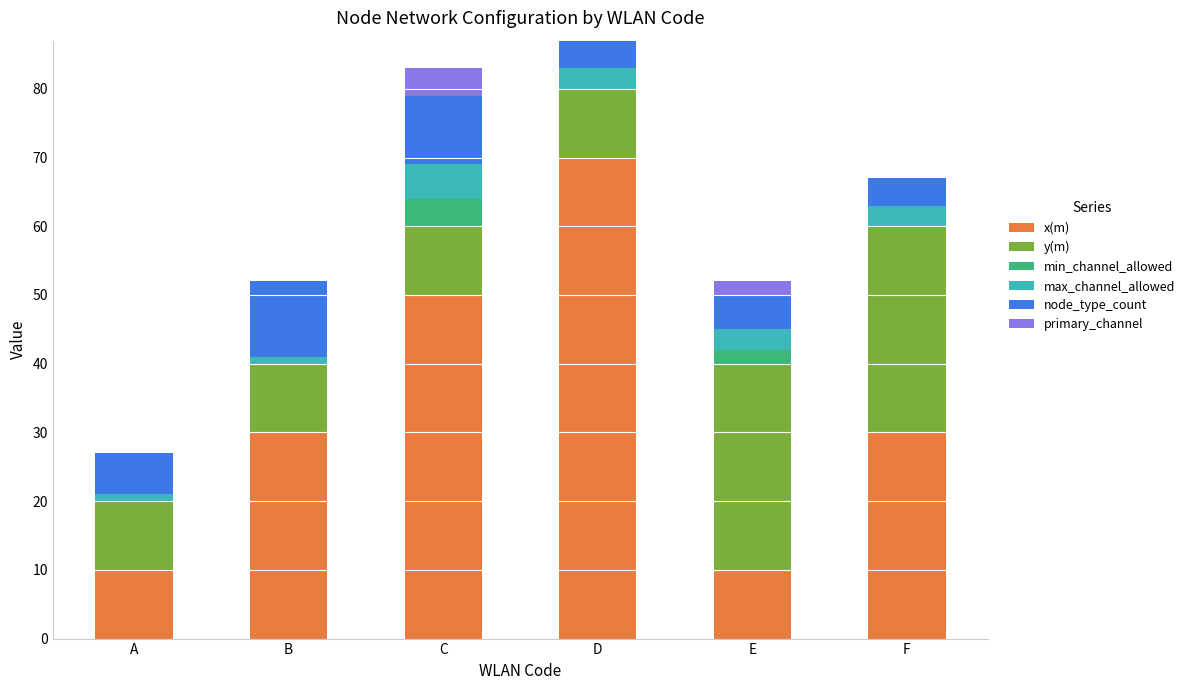

How many data points does each series have?

6